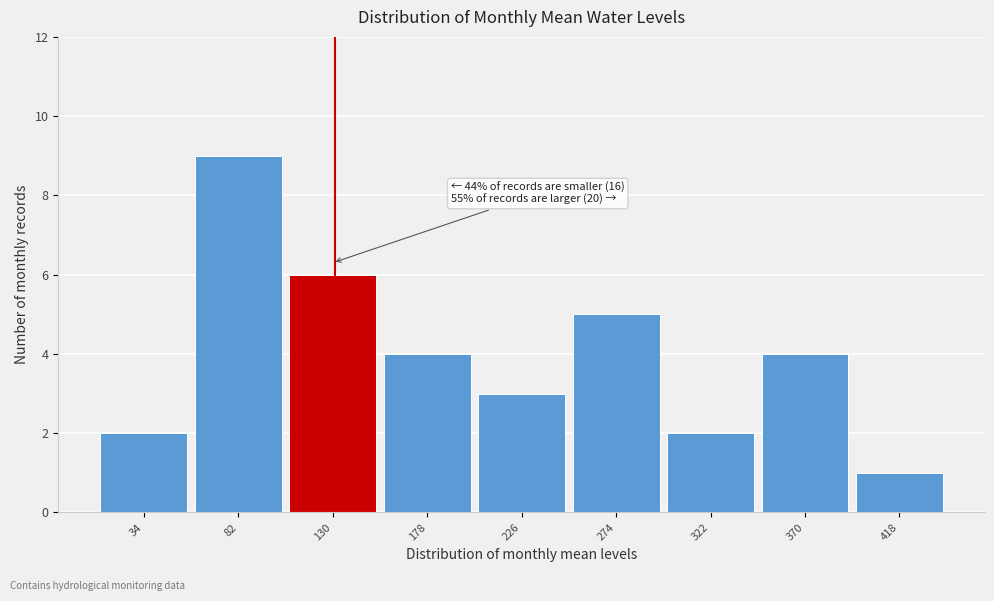

Reading left to right, extract all data points from this chart.

34=2	82=9	130=6	178=4	226=3	274=5	322=2	370=4	418=1